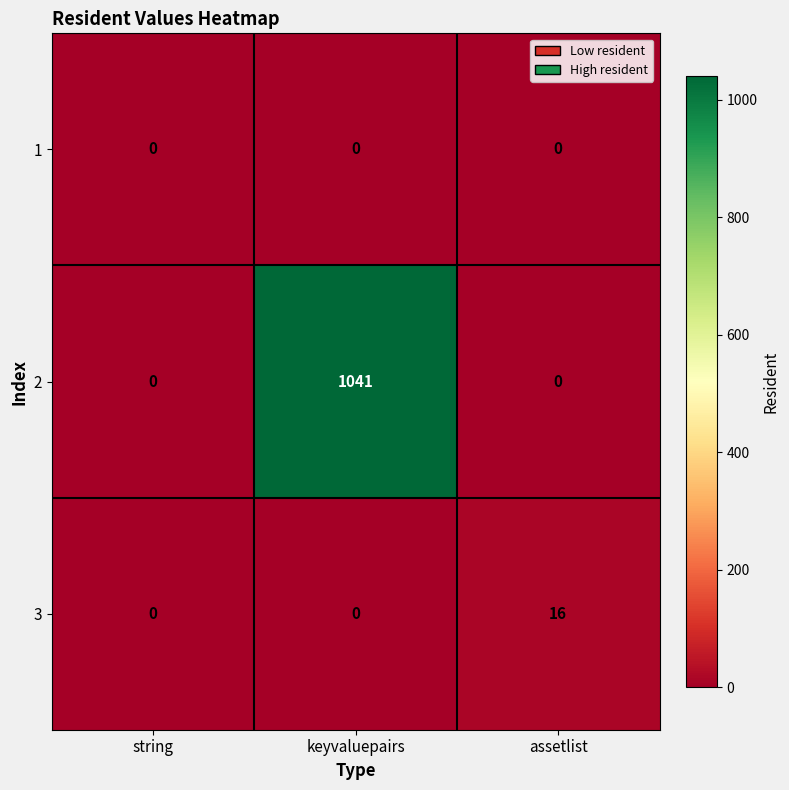

Which series has the largest total across all categories?

2